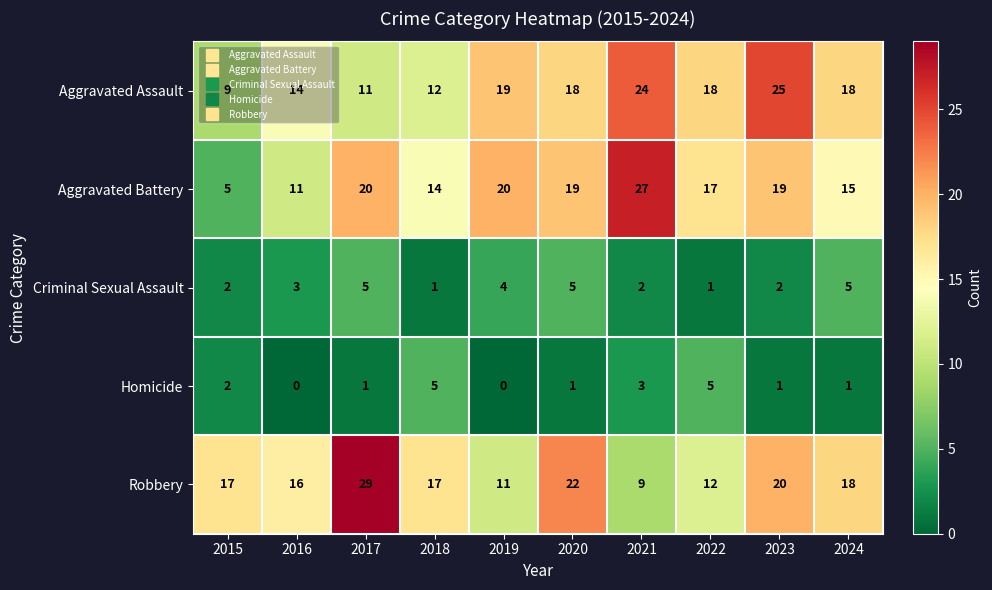

Which series has the largest range (max minus min)?

Aggravated Battery